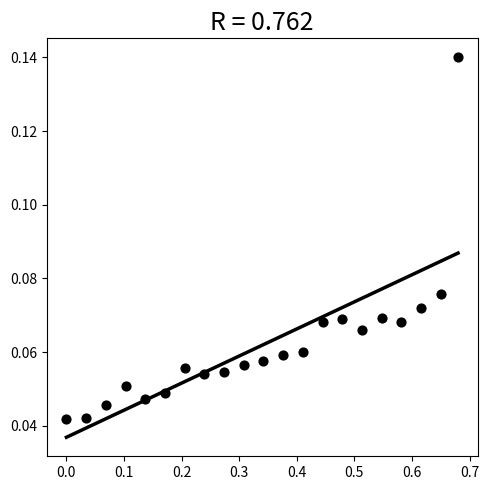

What is the range of X values (max minus min)?

0.7